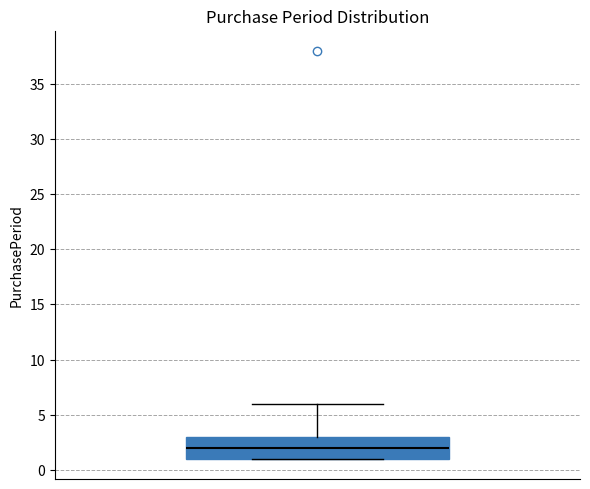

Where is the upper edge of the box on the y-axis? The values are not printed on the chart, so give them approximately, as read against the axis.

3